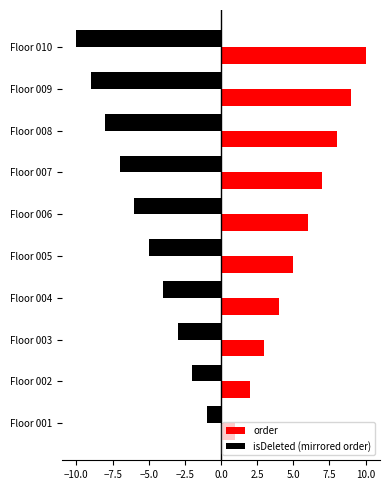

Is it true that order equals 10 at Floor 010?

True